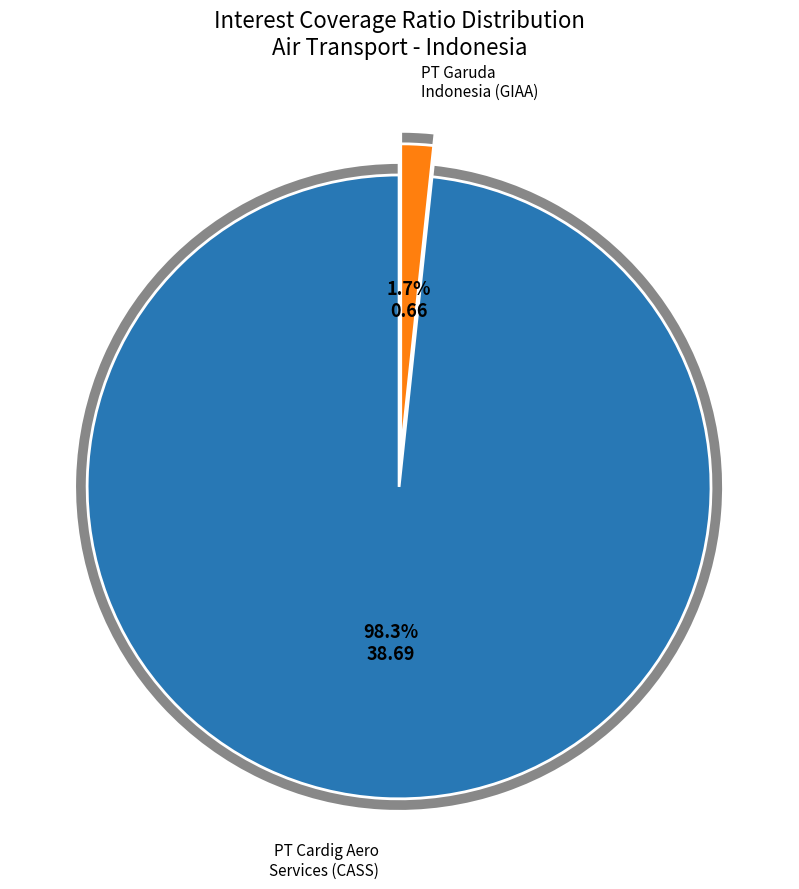

Is it true that PT. Garuda Indonesia (Persero) Tbk (IDX:GIAA) is 1% of the pie?

False